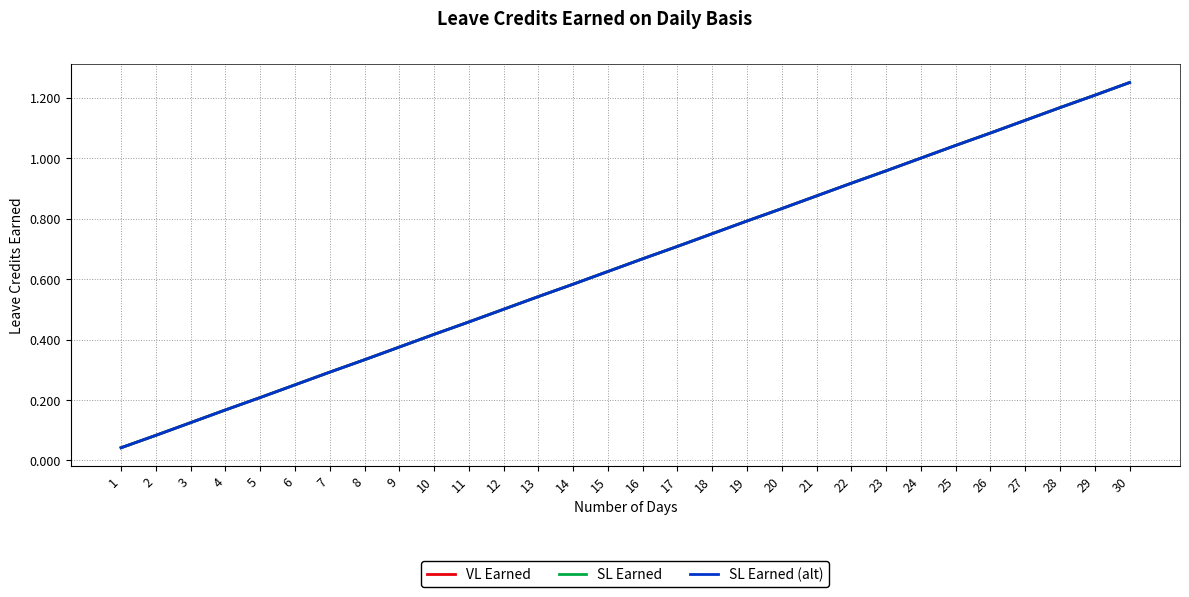

At which label does SL Earned (alt) reach its peak?

30